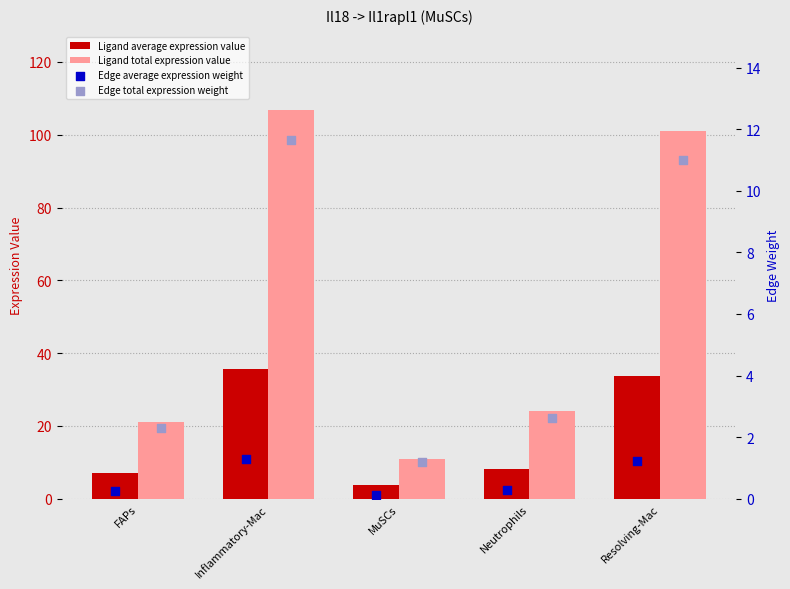

Which series reaches the minimum Y coordinate?

Edge average expression weight